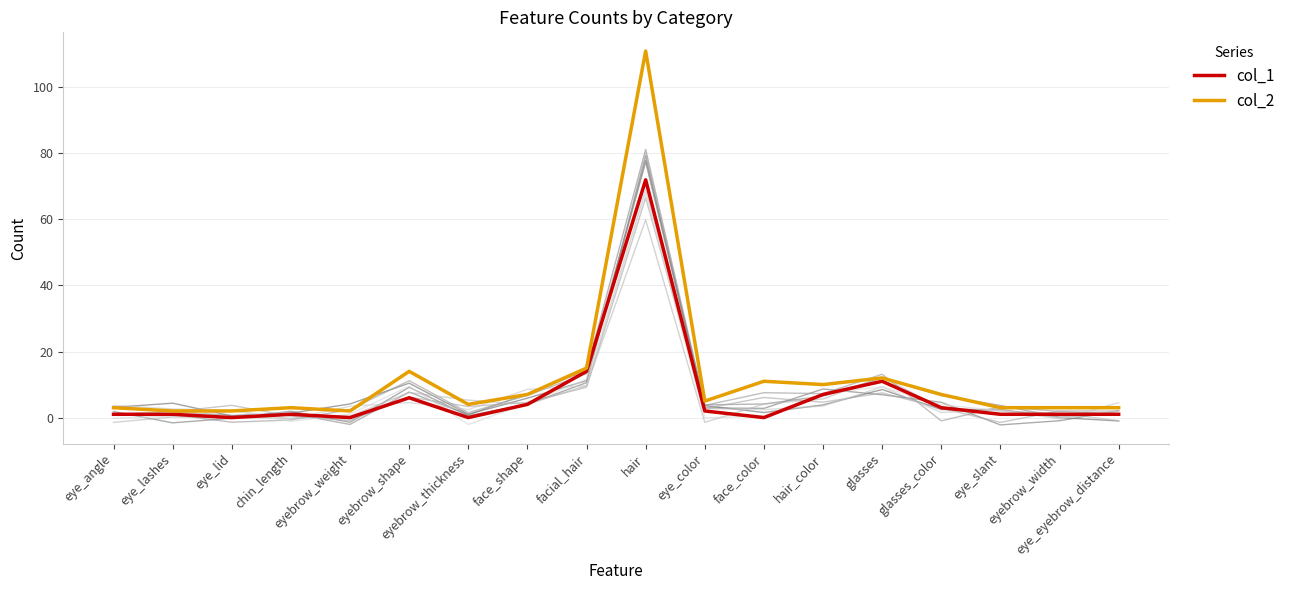

At which label does col_2 first exceed 5?

eyebrow_shape